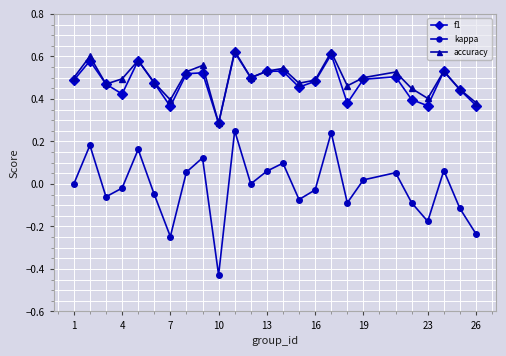

How many interior local valleys does the f1 series have?

7